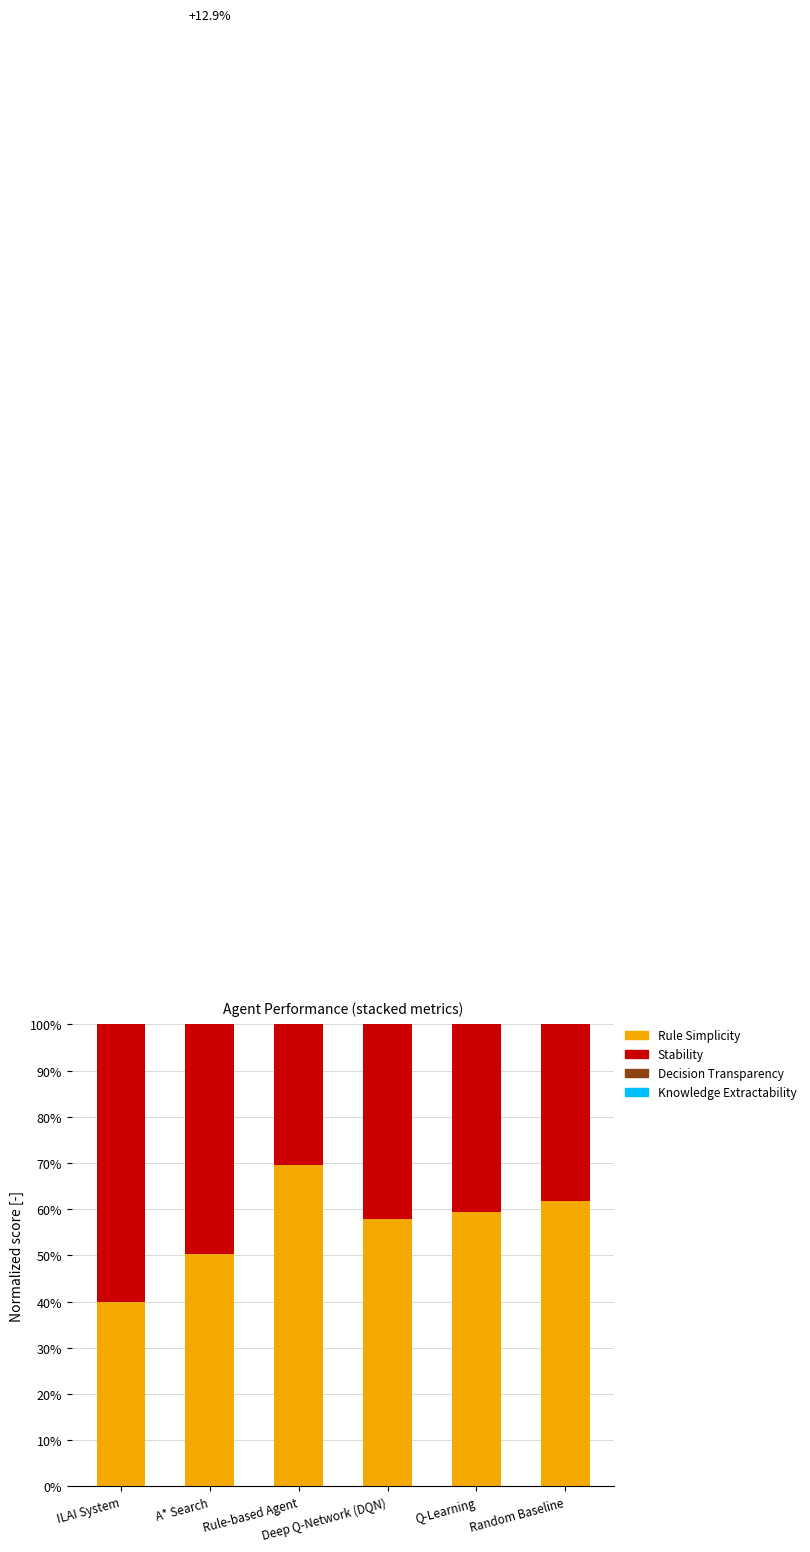

Which has a higher value, Rule-based Agent or Random Baseline?

Rule-based Agent